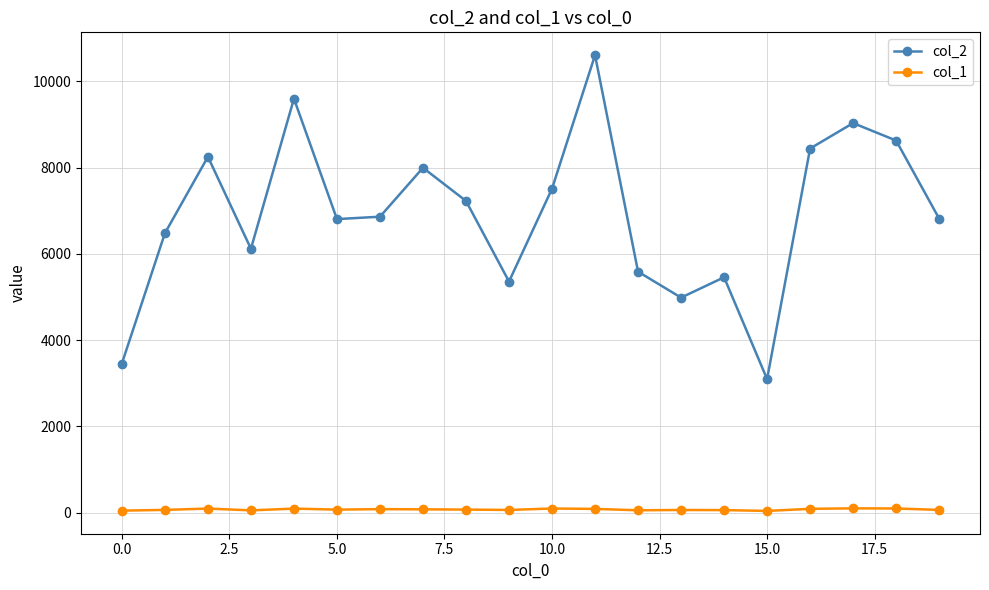

What is the difference between the maximum and minimum values in the col_2 series?

7514